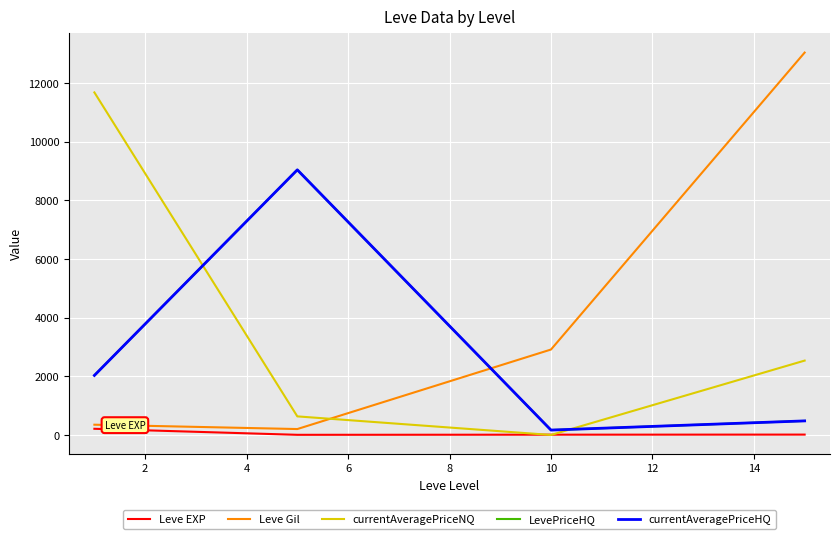

Does the chart have visible grid lines?

Yes